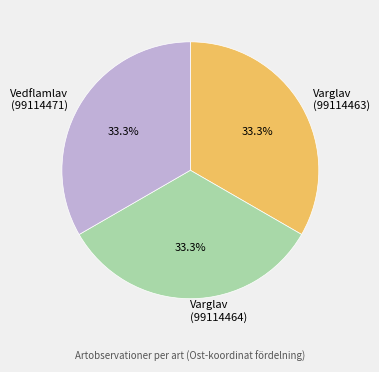

What is the ratio of the value at Varglav (99114464) to the value at Vedflamlav (99114471)?

1.0